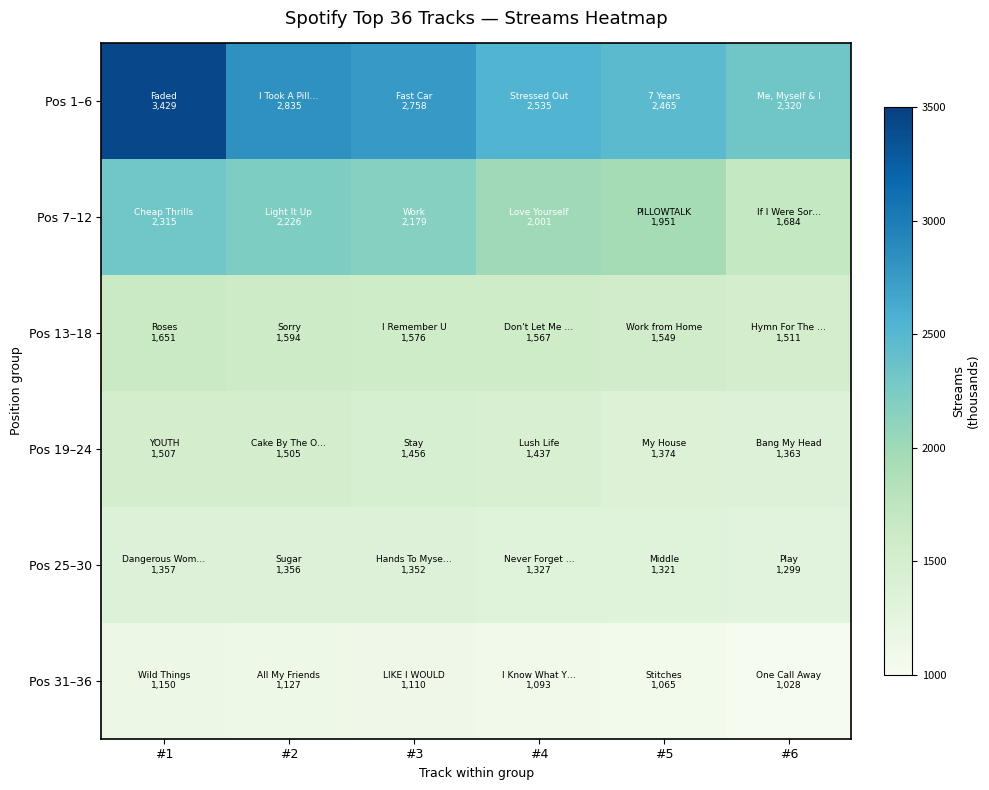

Reading right to left, list all the values displayed in this chart.

Pos 1–6: #6=2320	#5=2465	#4=2535	#3=2758	#2=2835	#1=3429
Pos 7–12: #6=1684	#5=1951	#4=2001	#3=2179	#2=2226	#1=2315
Pos 13–18: #6=1511	#5=1549	#4=1567	#3=1576	#2=1594	#1=1651
Pos 19–24: #6=1363	#5=1374	#4=1437	#3=1456	#2=1505	#1=1507
Pos 25–30: #6=1299	#5=1321	#4=1327	#3=1352	#2=1356	#1=1357
Pos 31–36: #6=1028	#5=1065	#4=1093	#3=1110	#2=1127	#1=1150